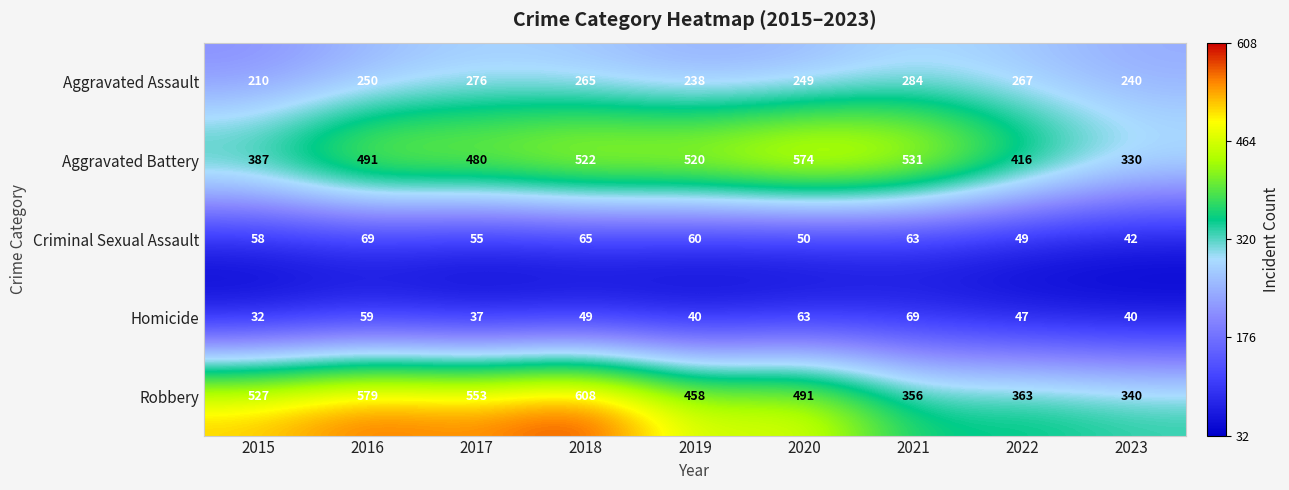

What is the difference between the maximum and minimum values in the Robbery series?

268